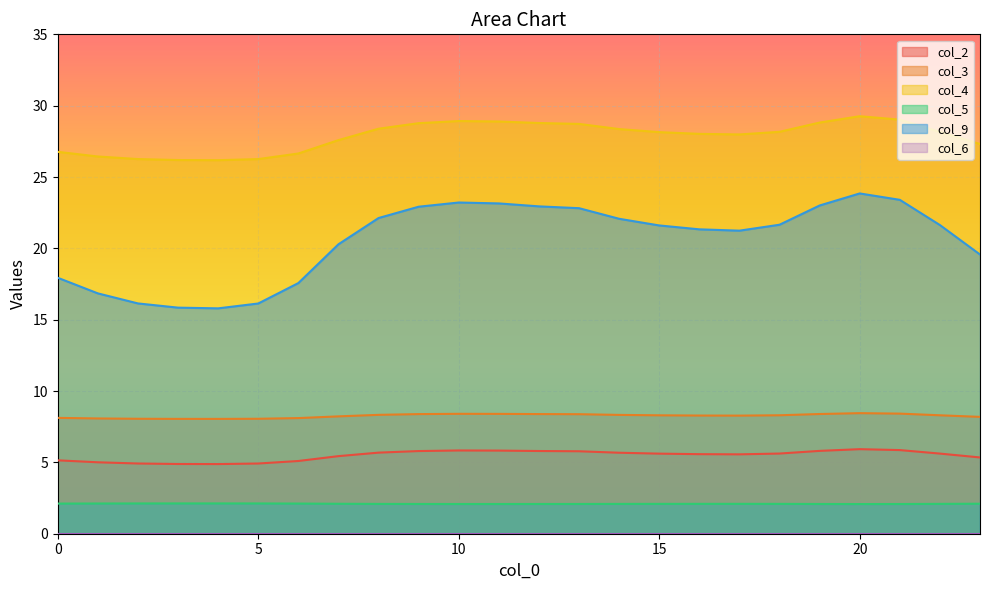

What is the difference between the highest and lowest values at 18?

26.1